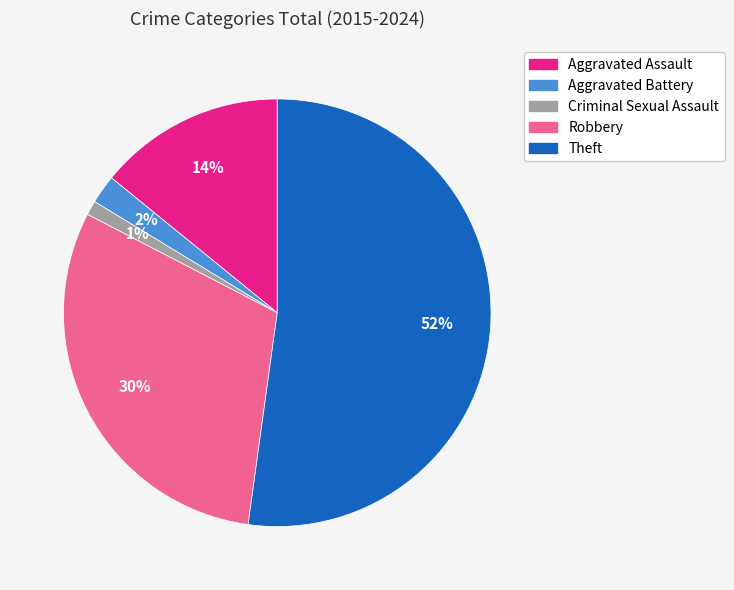

What is the majority slice?

Theft